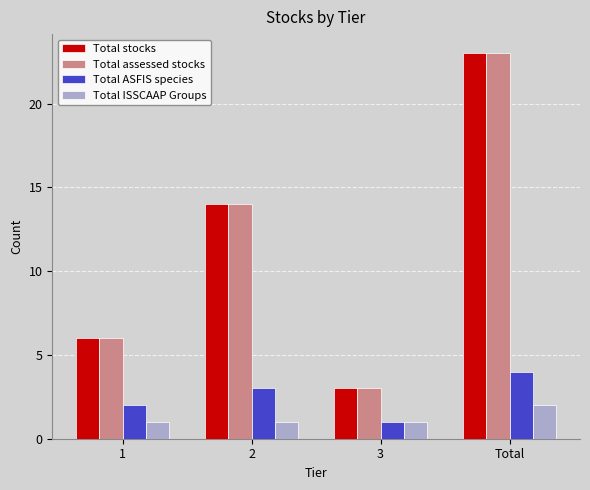

How many distinct data groups are displayed?

4